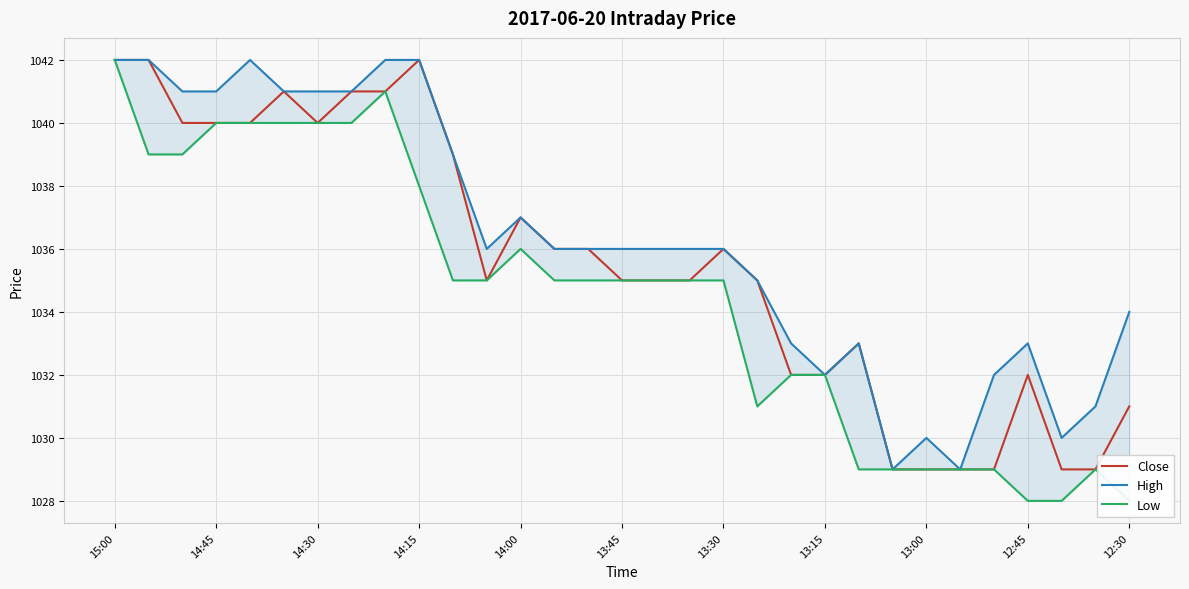

Where does the High series first go above 1036?

15:00